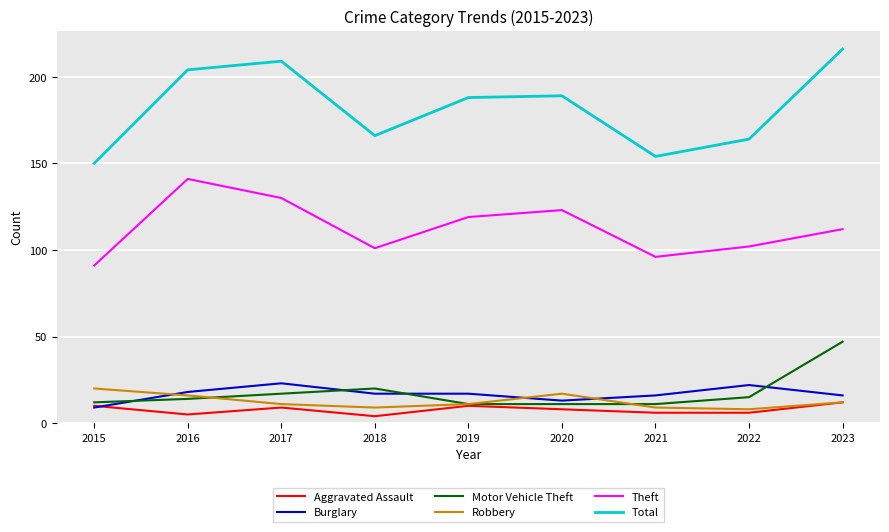

What are all the series names shown in the legend?

Aggravated Assault, Burglary, Motor Vehicle Theft, Robbery, Theft, Total